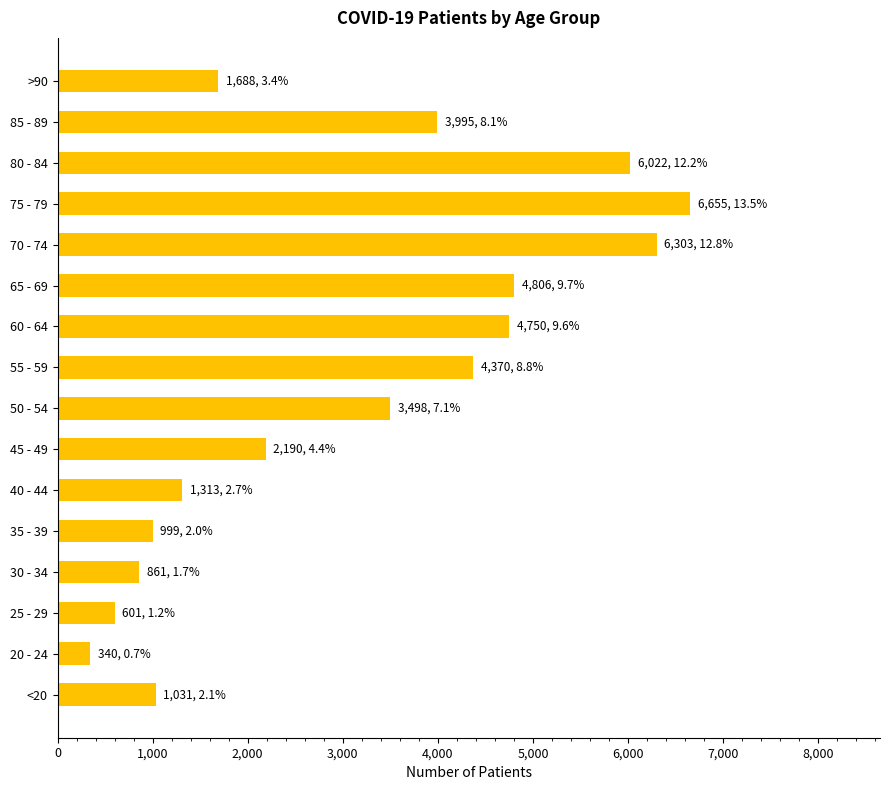

What is the sum of all values?

49422